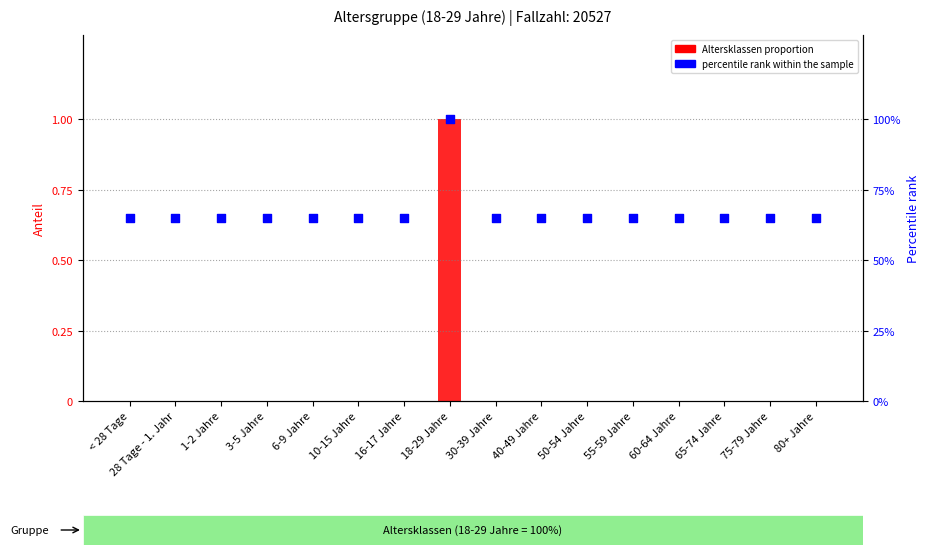

Which series contains the highest Y value?

Altersklassen proportion